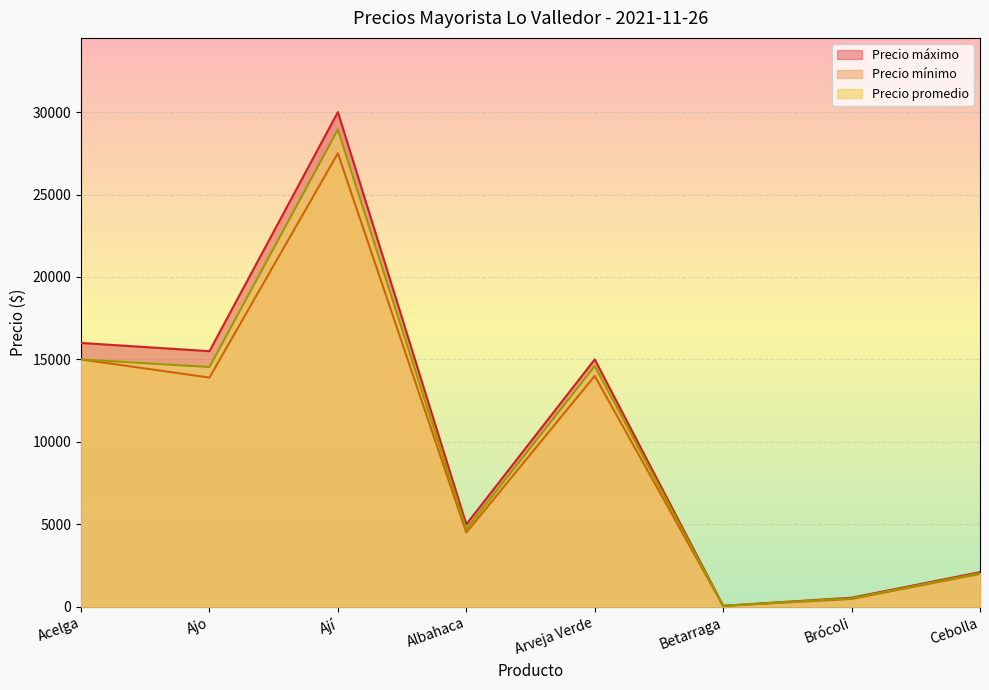

What is the sum of all Precio máximo values?

84208